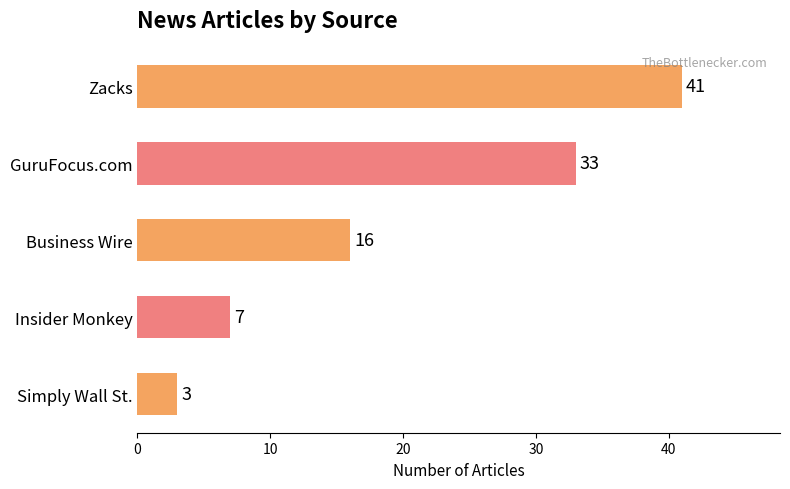

Are the bars horizontal?

Yes